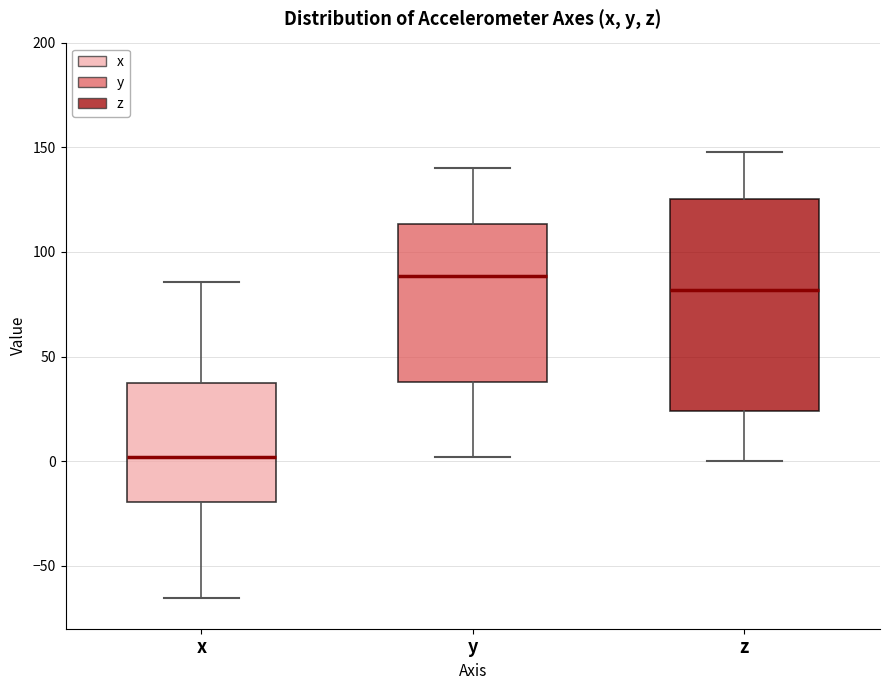

Where is the upper edge of the box for z on the y-axis? The values are not printed on the chart, so give them approximately, as read against the axis.

125